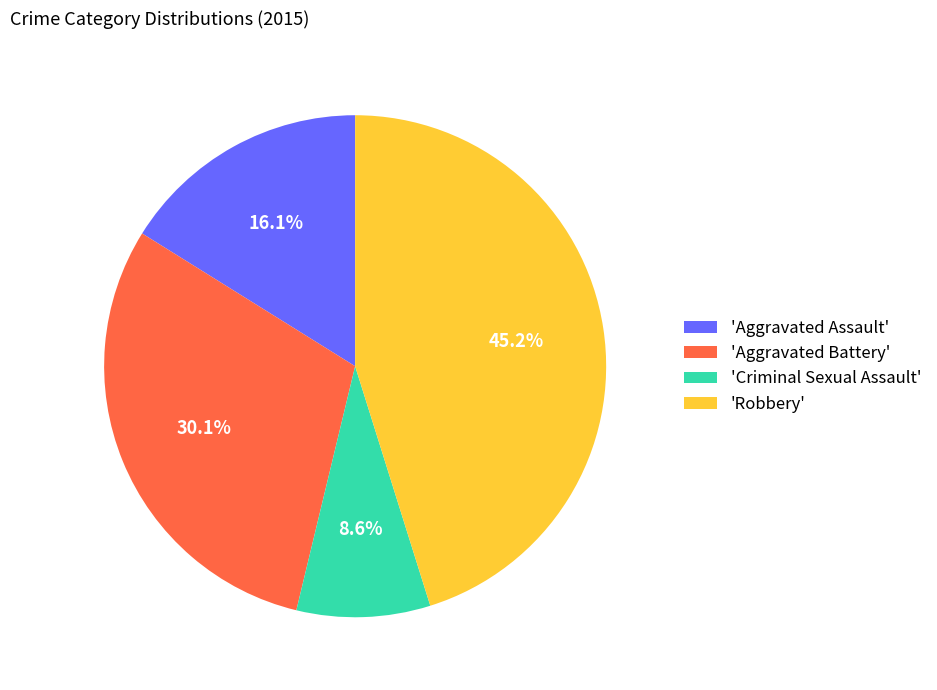

Rank the categories by value from lowest to highest.

'Criminal Sexual Assault', 'Aggravated Assault', 'Aggravated Battery', 'Robbery'